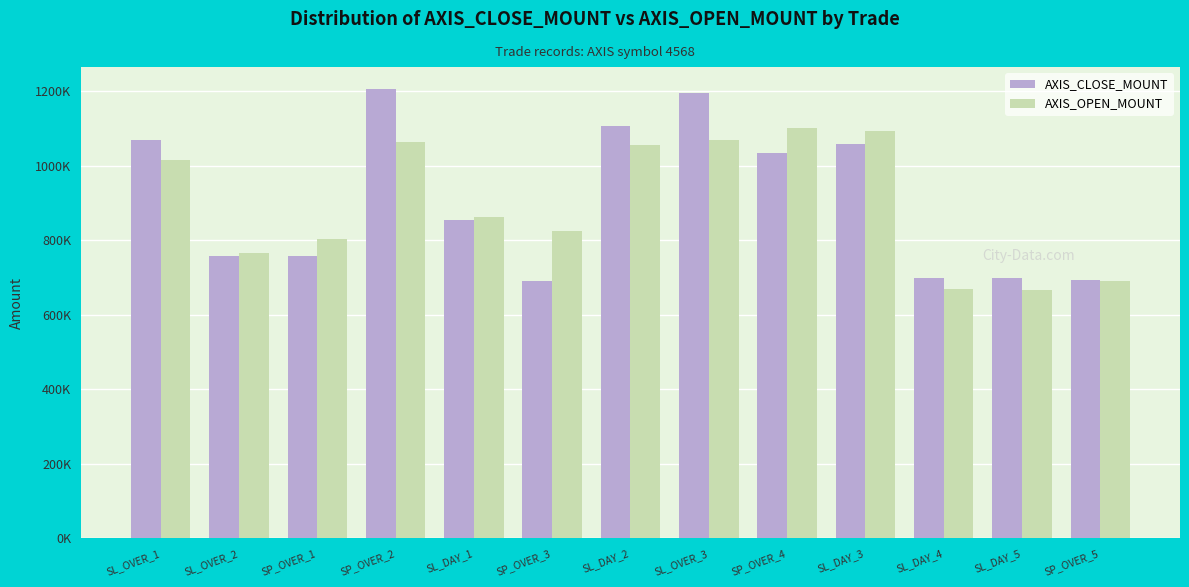

Does the chart contain stacked bars?

No